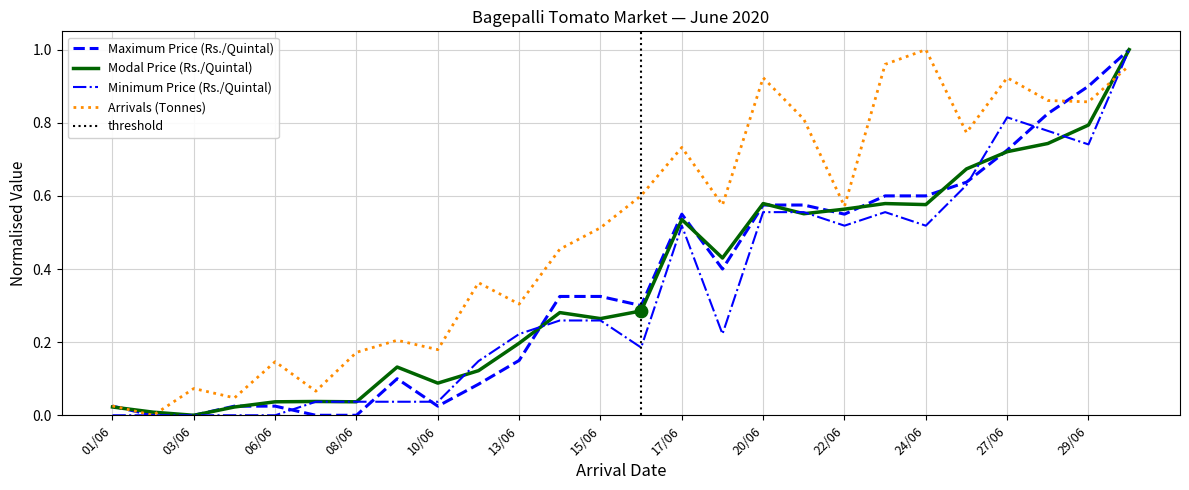

Is the value of Maximum Price (Rs./Quintal) at 01/06 greater than the value of Arrivals (Tonnes) at 13/06?

No